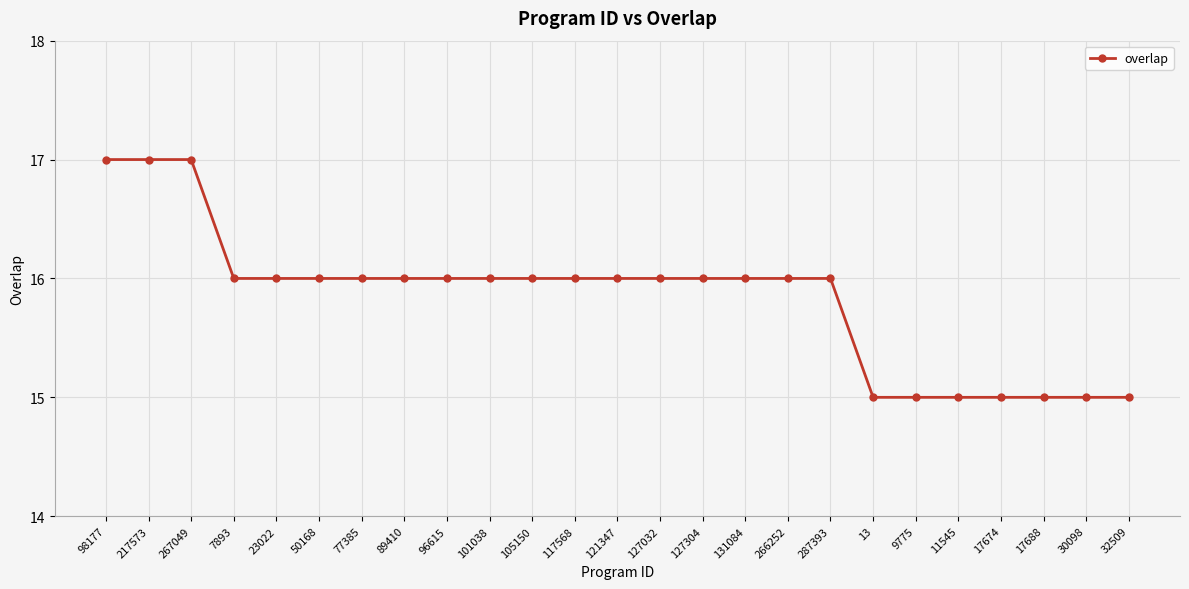

At which label does the data first exceed 16?

98177